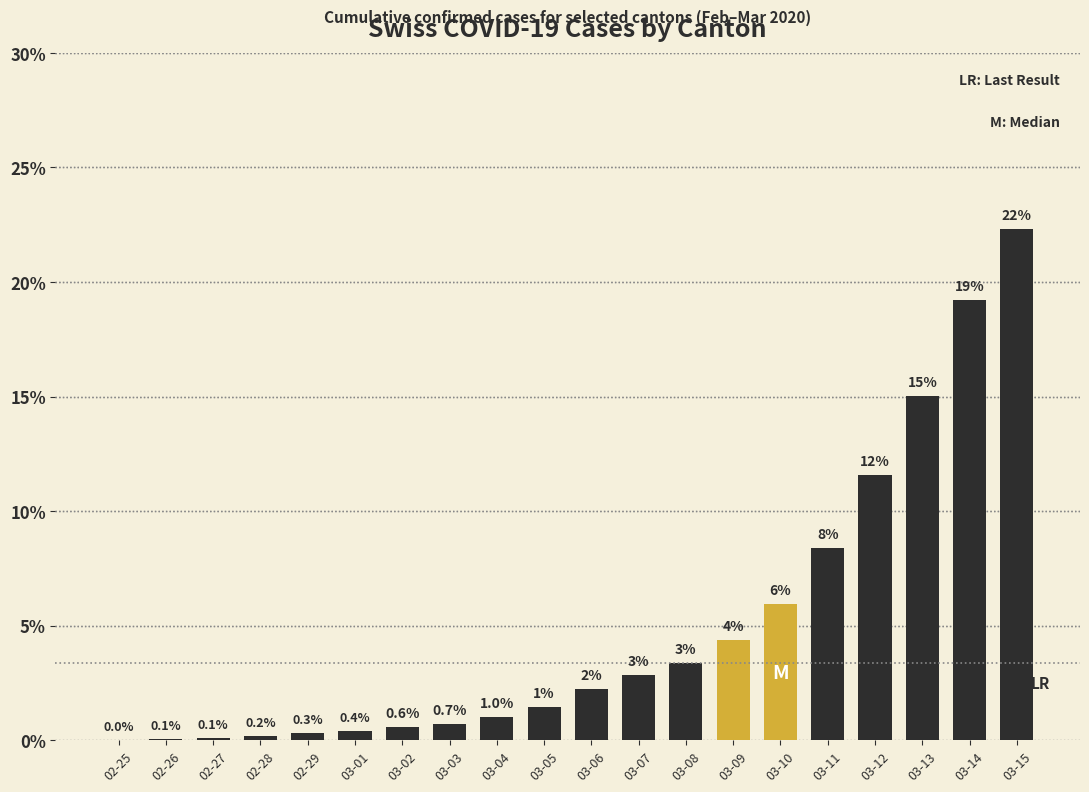

Count the number of data series in this chart.

1